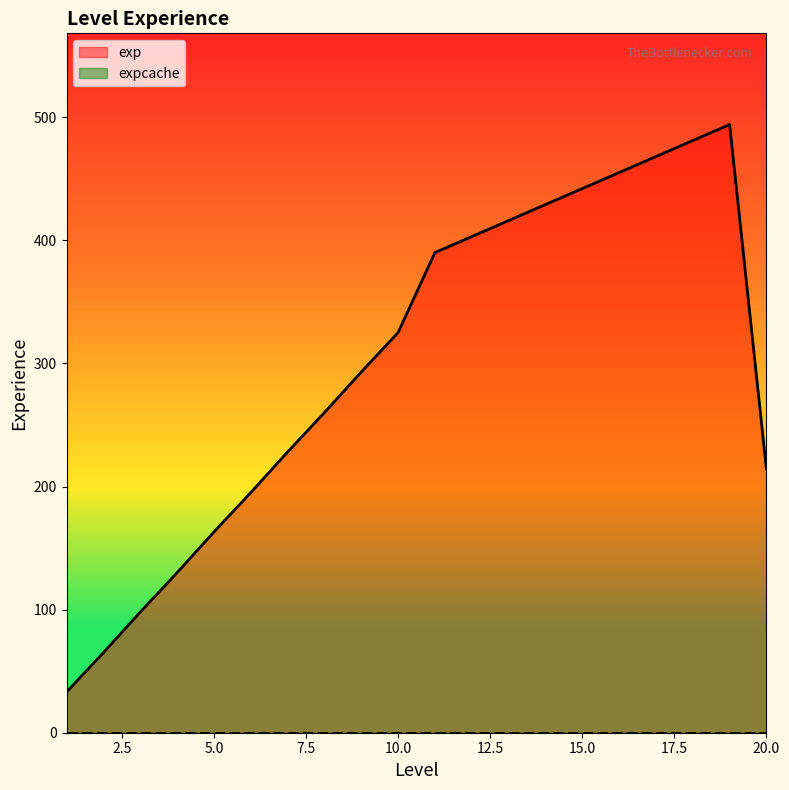

Does the chart have visible grid lines?

No